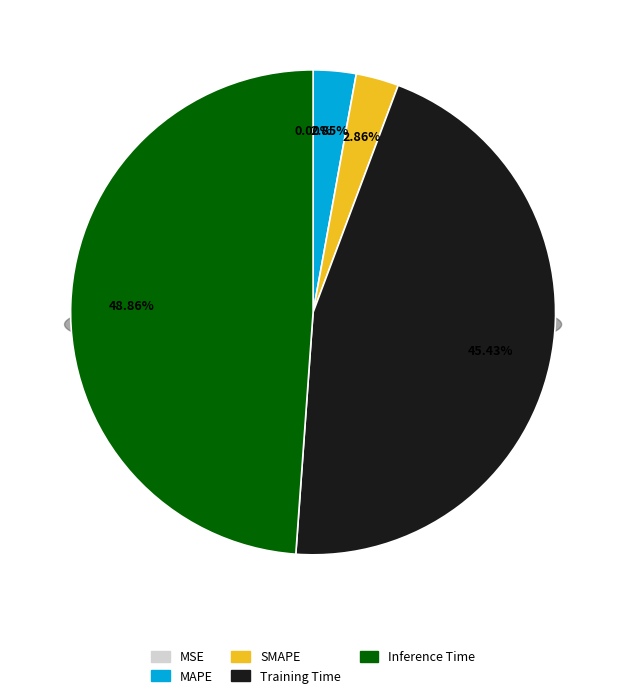

What percentage is the SMAPE slice, to the nearest percent?

3%